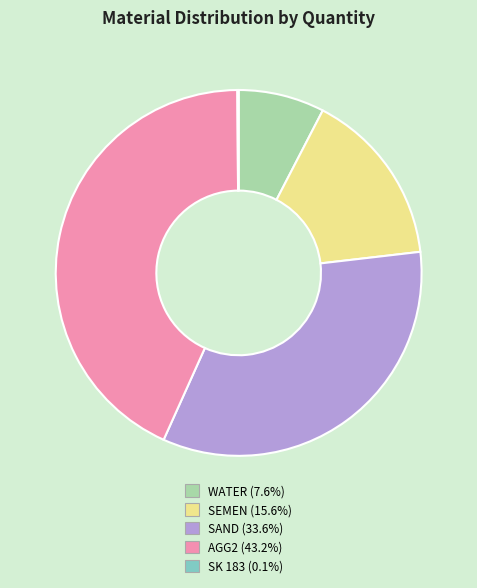

Is there any slice that represents more than half of the pie?

No